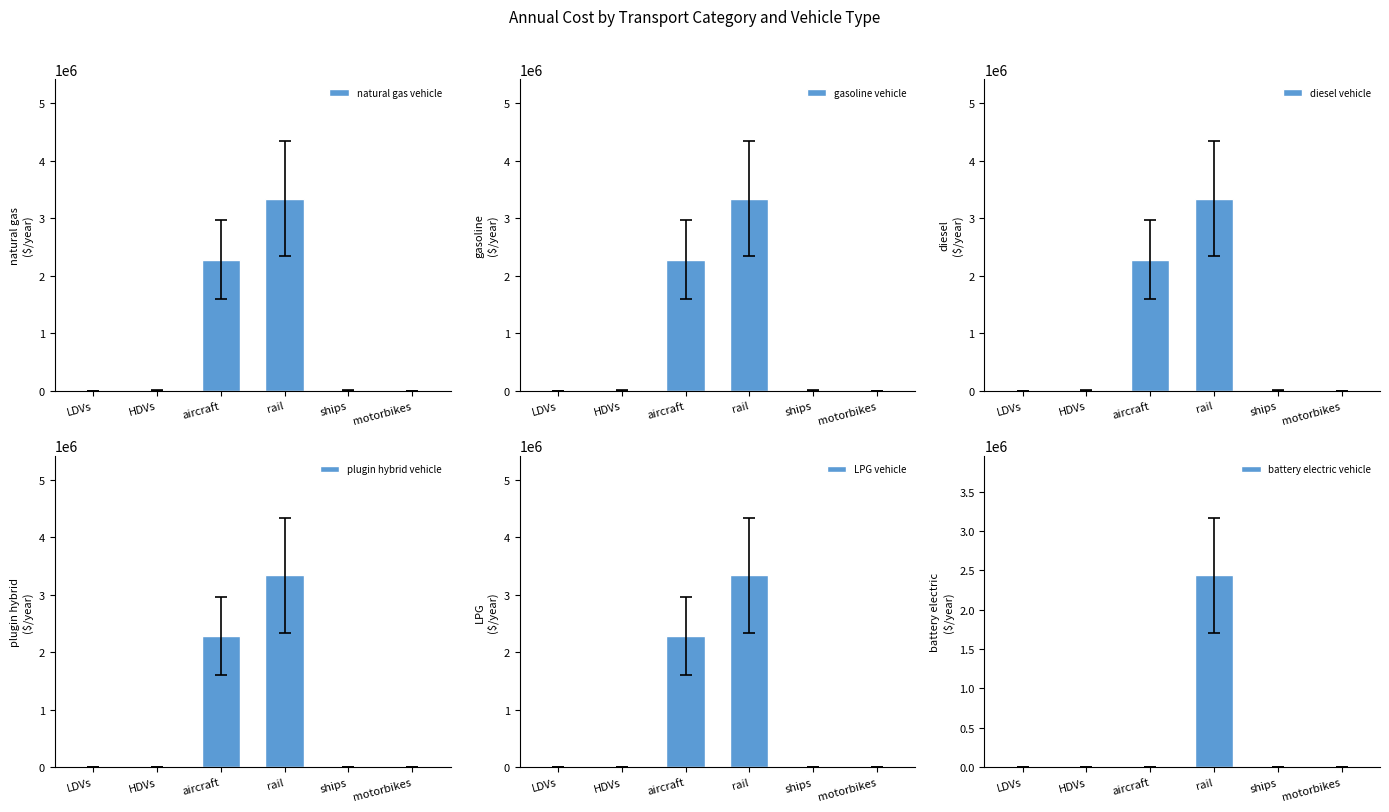

Is the value of gasoline vehicle at aircraft greater than the value of LPG vehicle at HDVs?

Yes